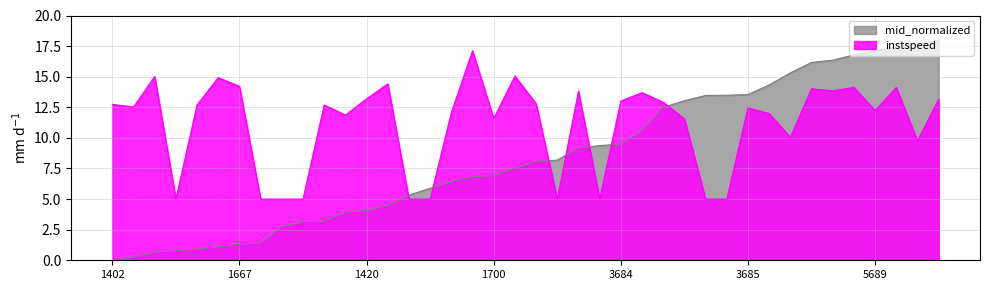

How many values in the instspeed series are below 12?

16